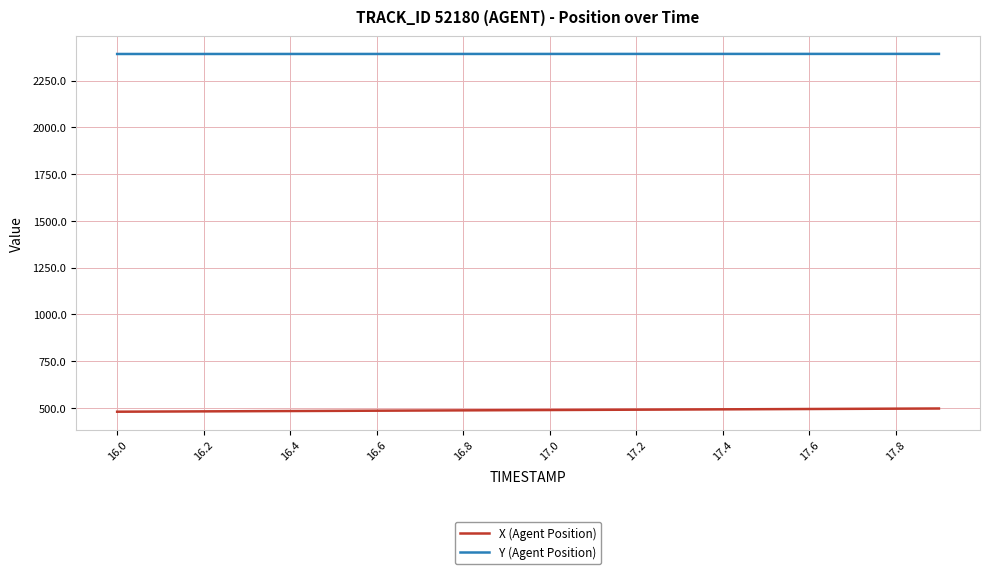

Which series has the largest total across all categories?

Y (Agent Position)